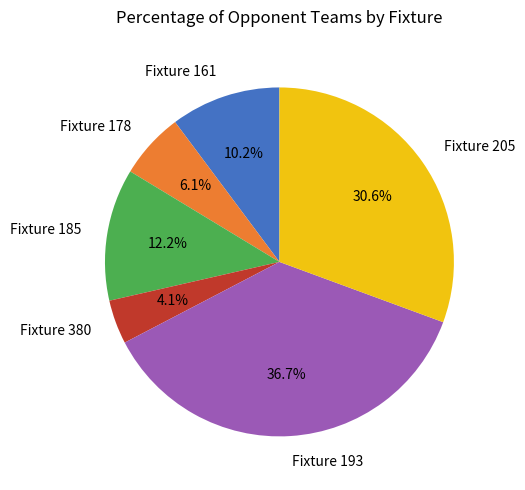

Count the number of slices in the pie.

6